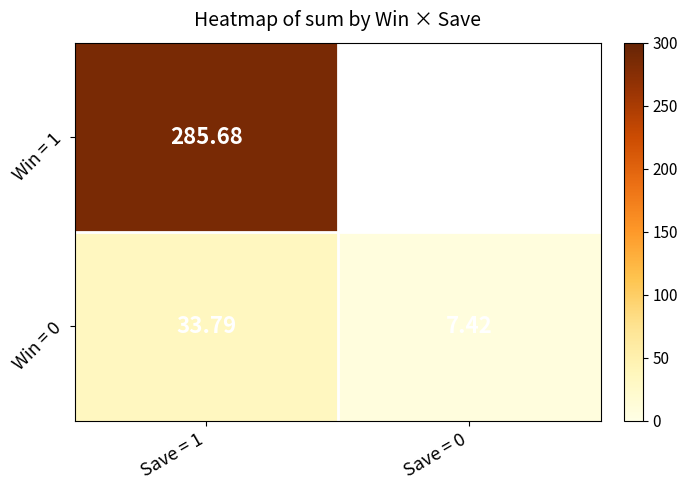

How many values in the Win = 0 series exceed 33?

1